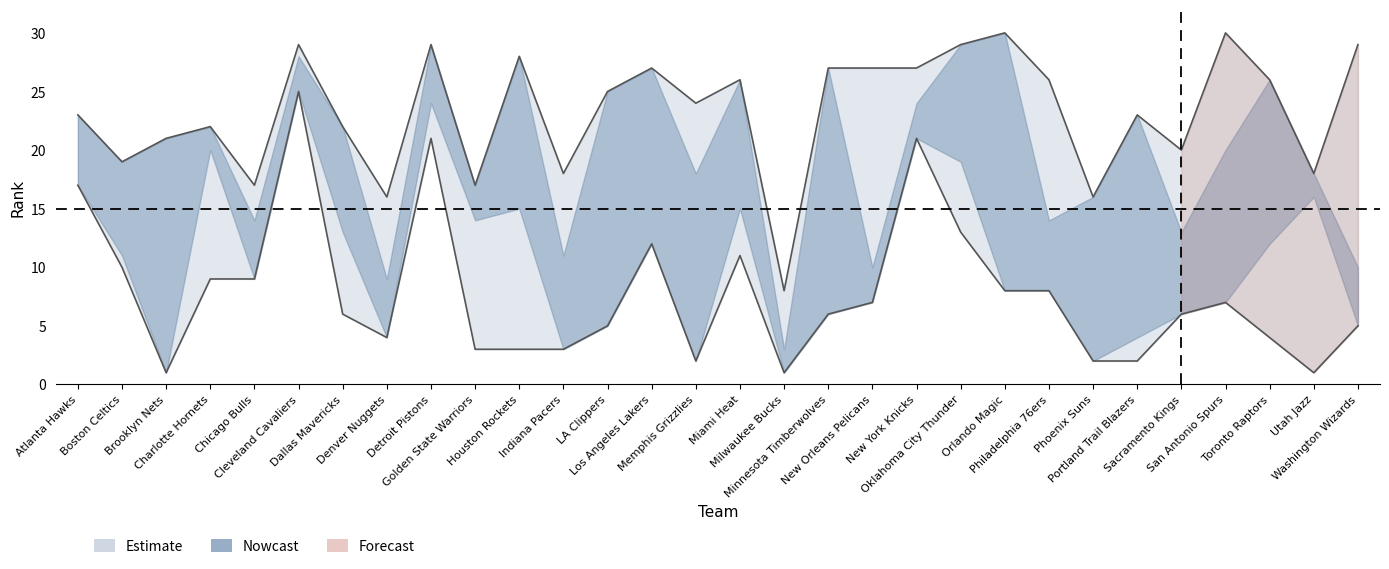

How many lines are shown in the chart?

4